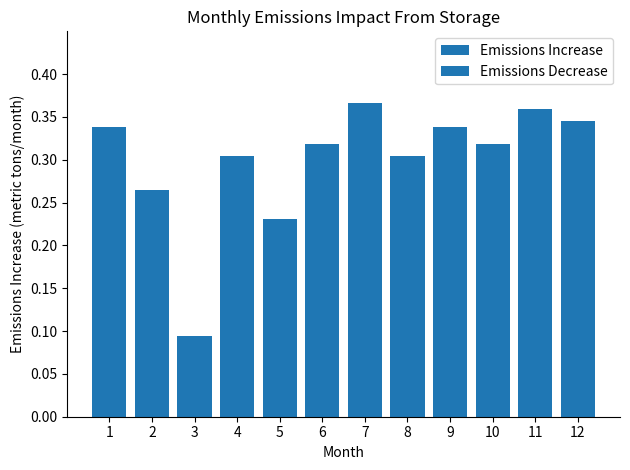

Count the values in the range 0 to 1.

12